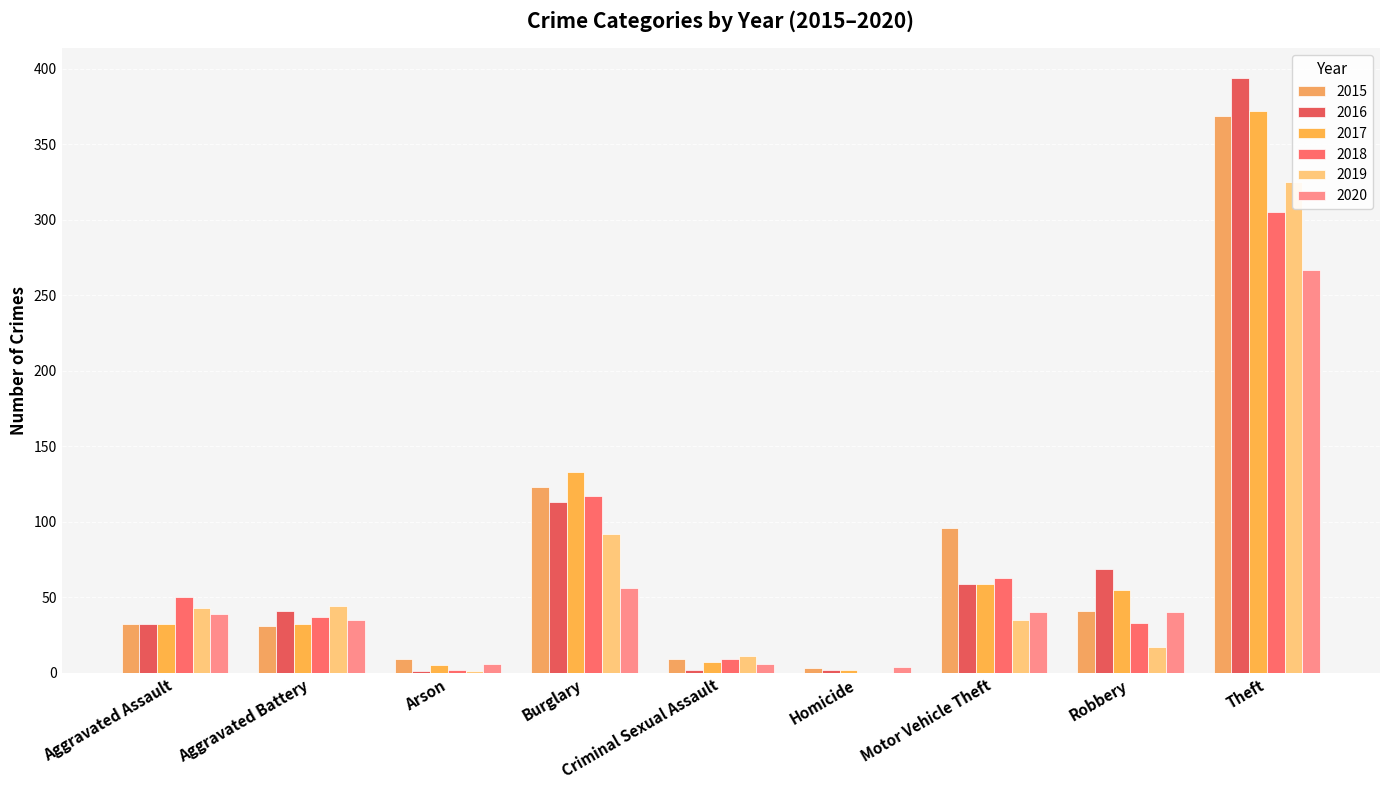

Reading left to right, list all the values displayed in this chart.

2015: 32	31	9	123	9	3	96	41	369
2016: 32	41	1	113	2	2	59	69	394
2017: 32	32	5	133	7	2	59	55	372
2018: 50	37	2	117	9	0	63	33	305
2019: 43	44	1	92	11	0	35	17	325
2020: 39	35	6	56	6	4	40	40	267